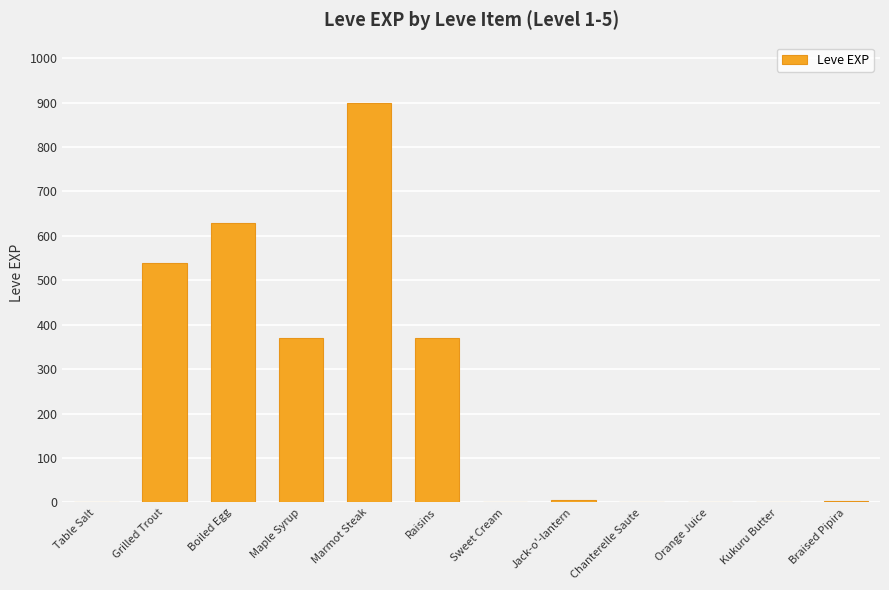

What is the sum of all values?

2825